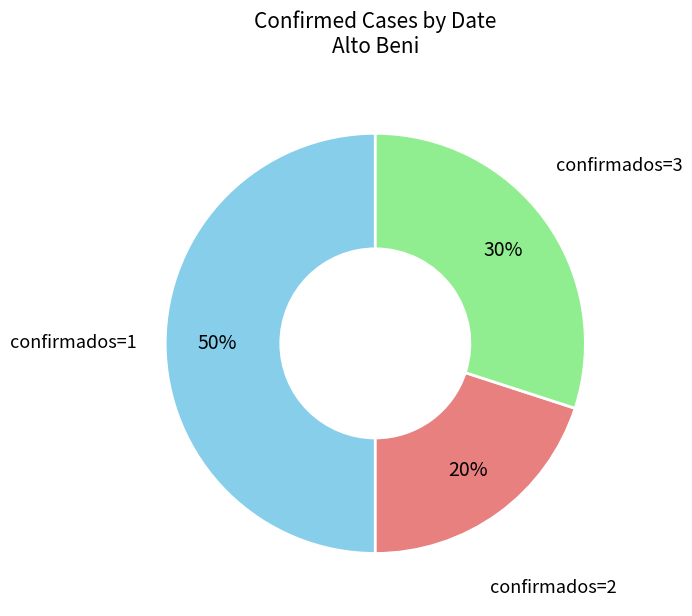

Does confirmados=2 represent more than half of the total?

No